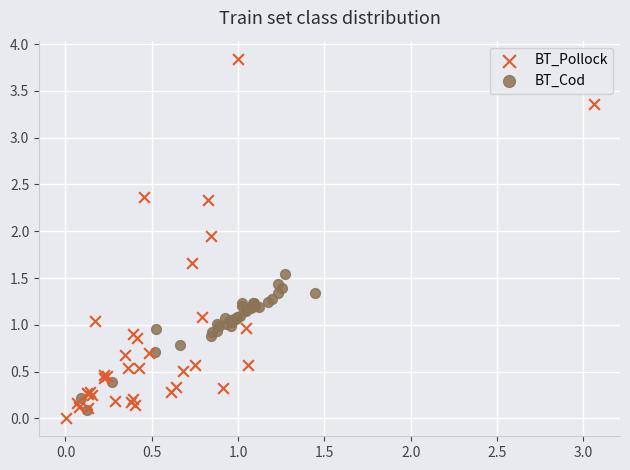

Which series contains the highest Y value?

BT_Pollock